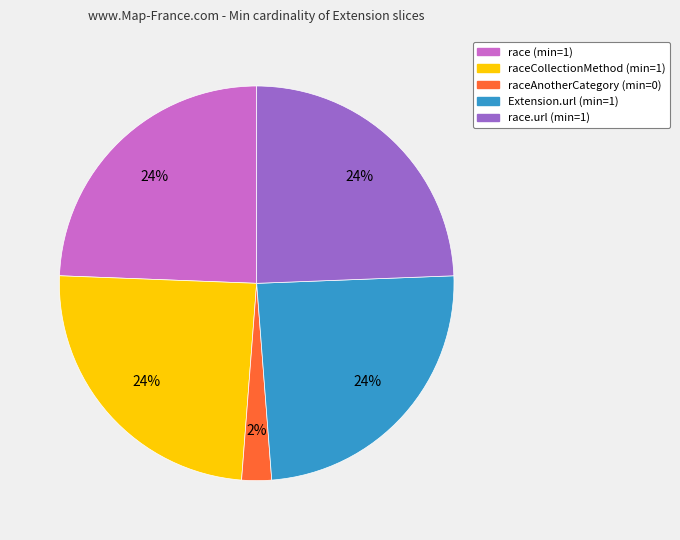

To the nearest percent, what is the average slice percentage?

20%